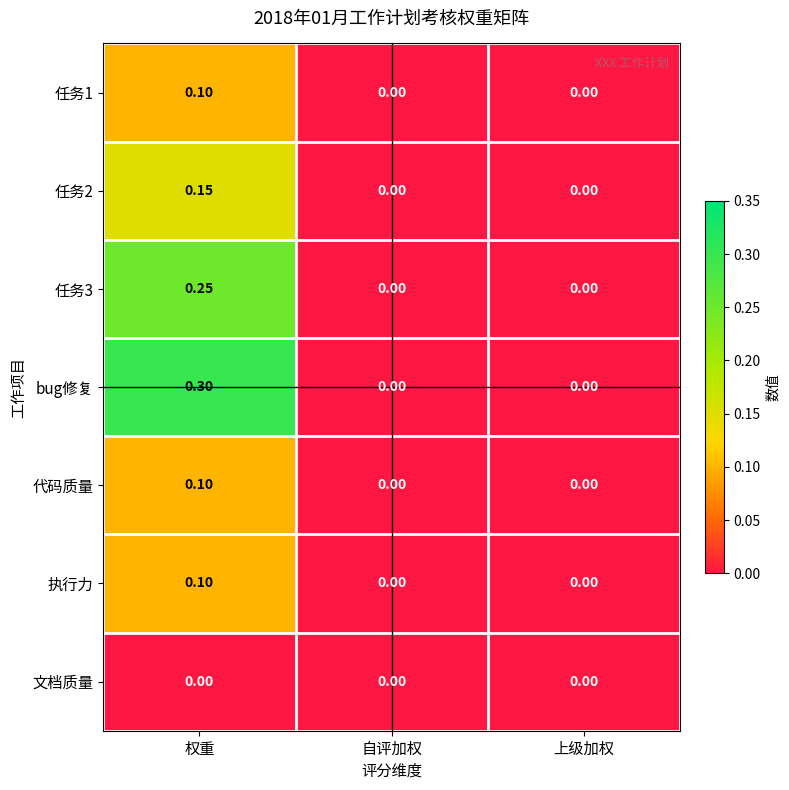

Which category has the highest value across all series?

权重